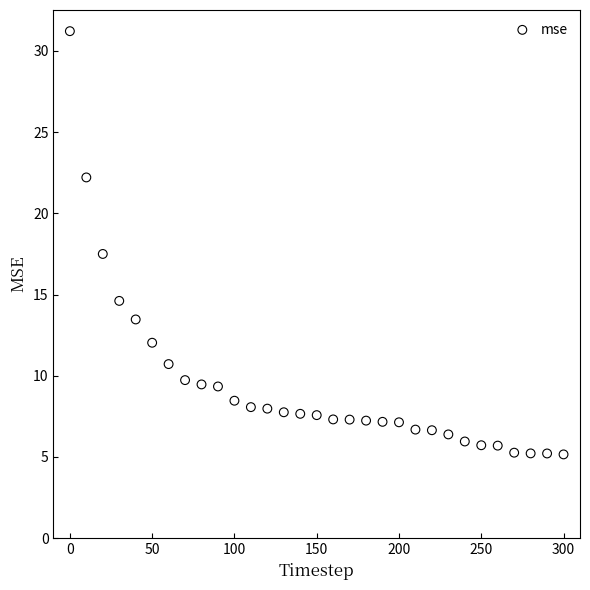

What Y value in the scatter plot is closest to 18?

17.5